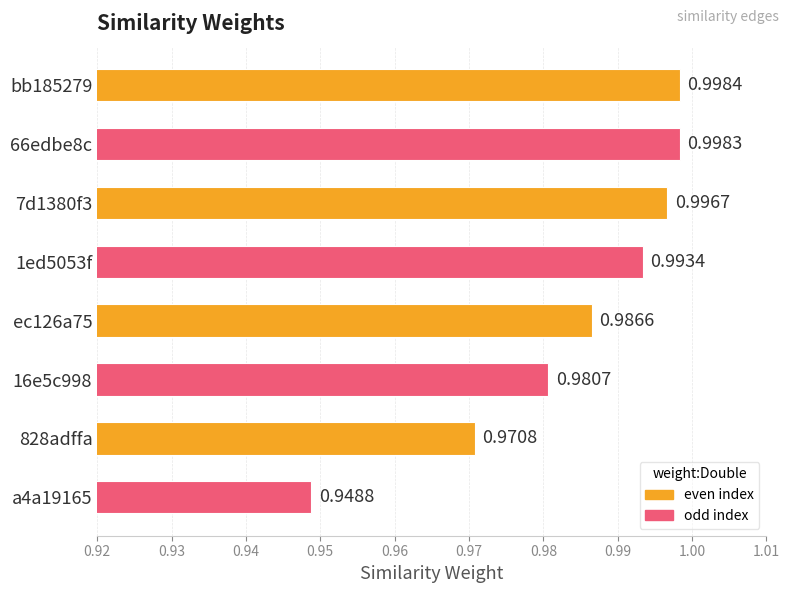

What is the sum of the values at 66edbe8c and 828adffa?

2.0